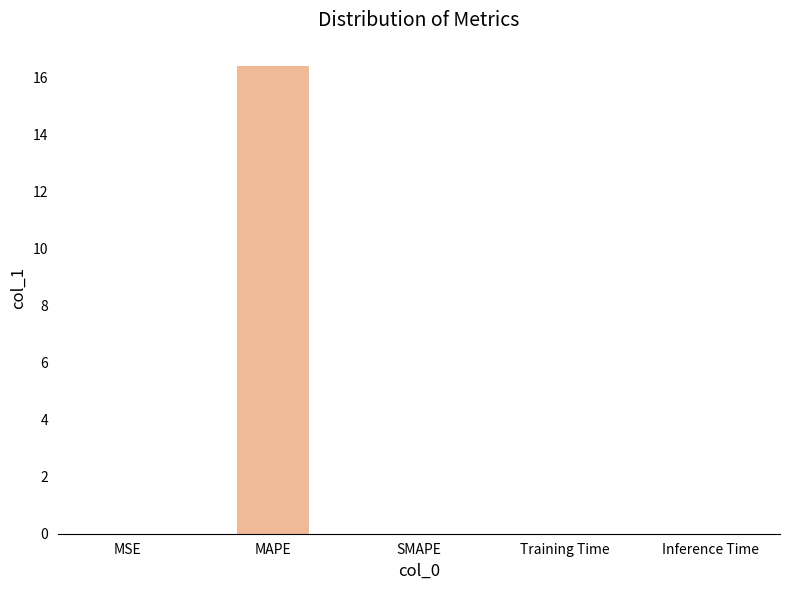

What is the difference between the values at Inference Time and MAPE?

16.4